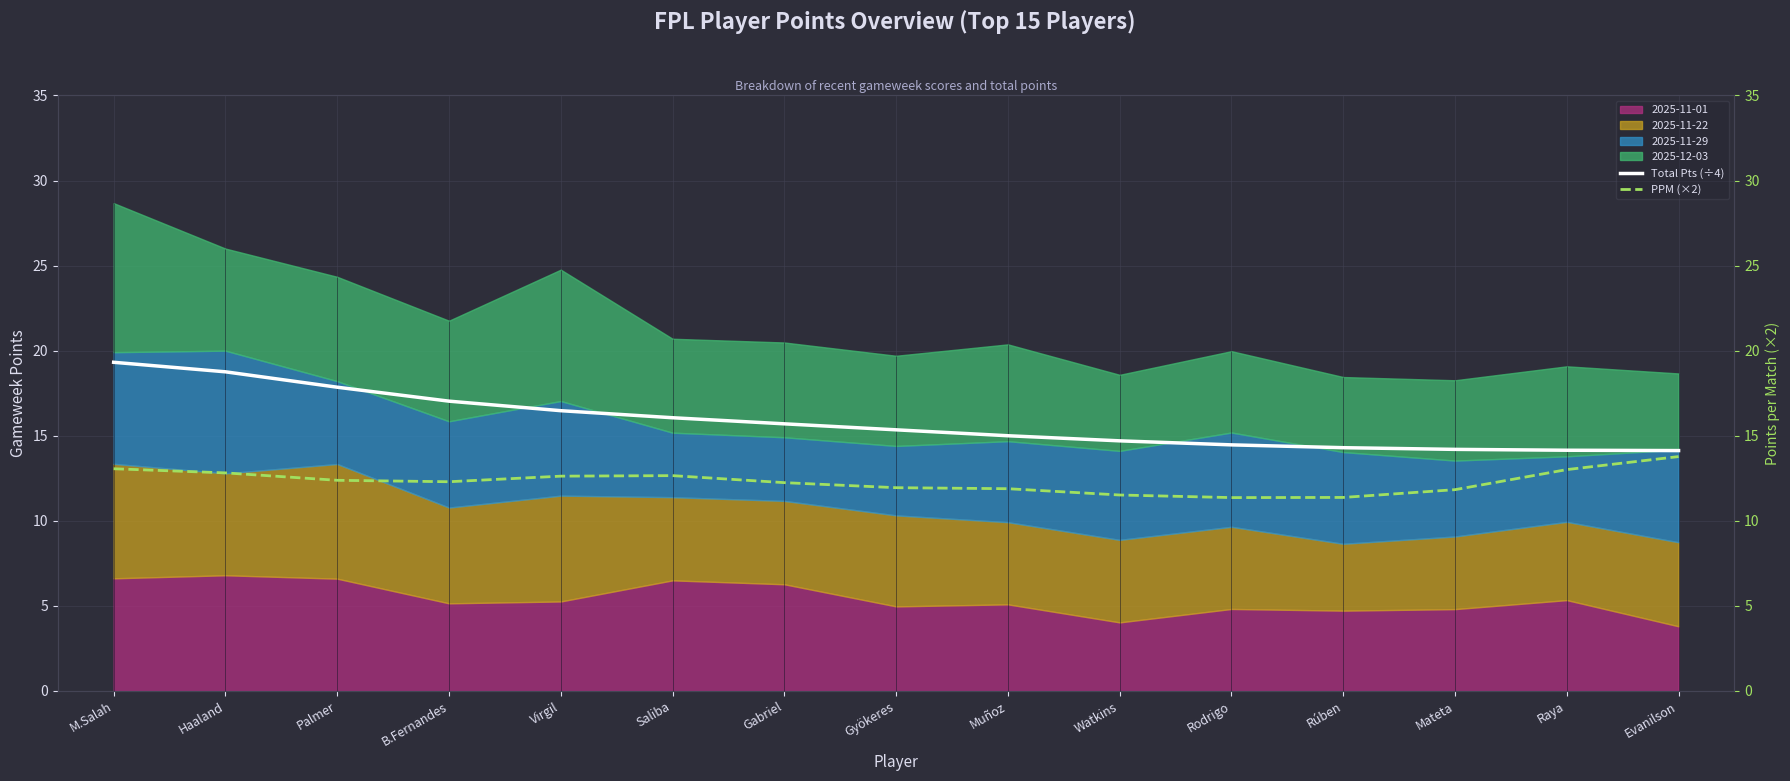

Is it true that PPM (×2) equals 15.7 at Watkins?

False